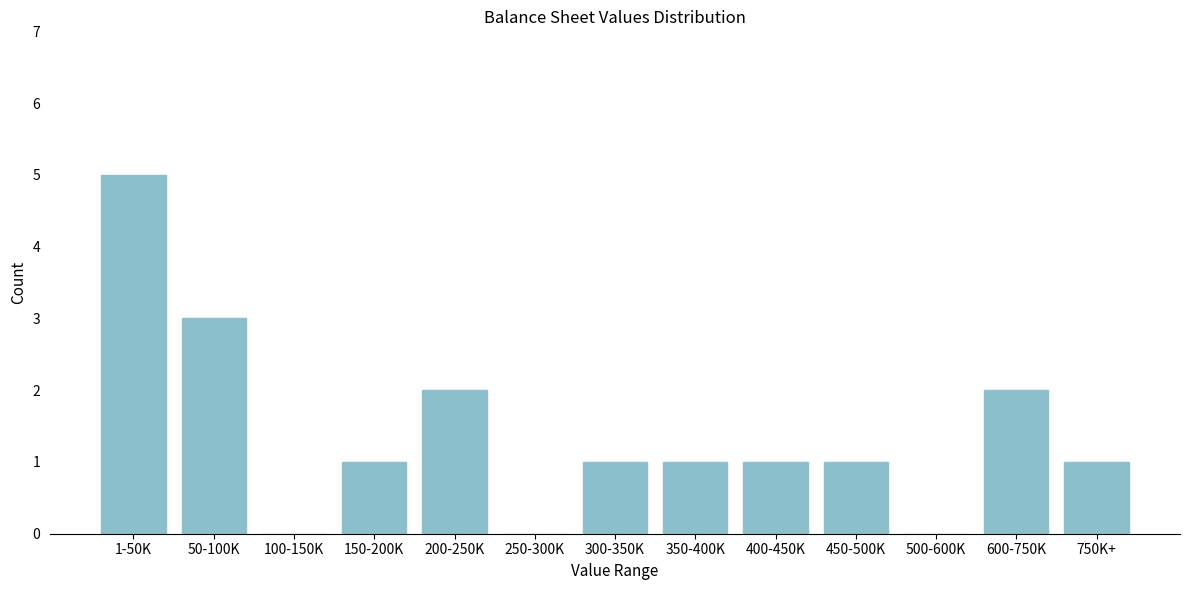

Reading right to left, what are all the values shown in this chart?

750K+=1	600-750K=2	500-600K=0	450-500K=1	400-450K=1	350-400K=1	300-350K=1	250-300K=0	200-250K=2	150-200K=1	100-150K=0	50-100K=3	1-50K=5